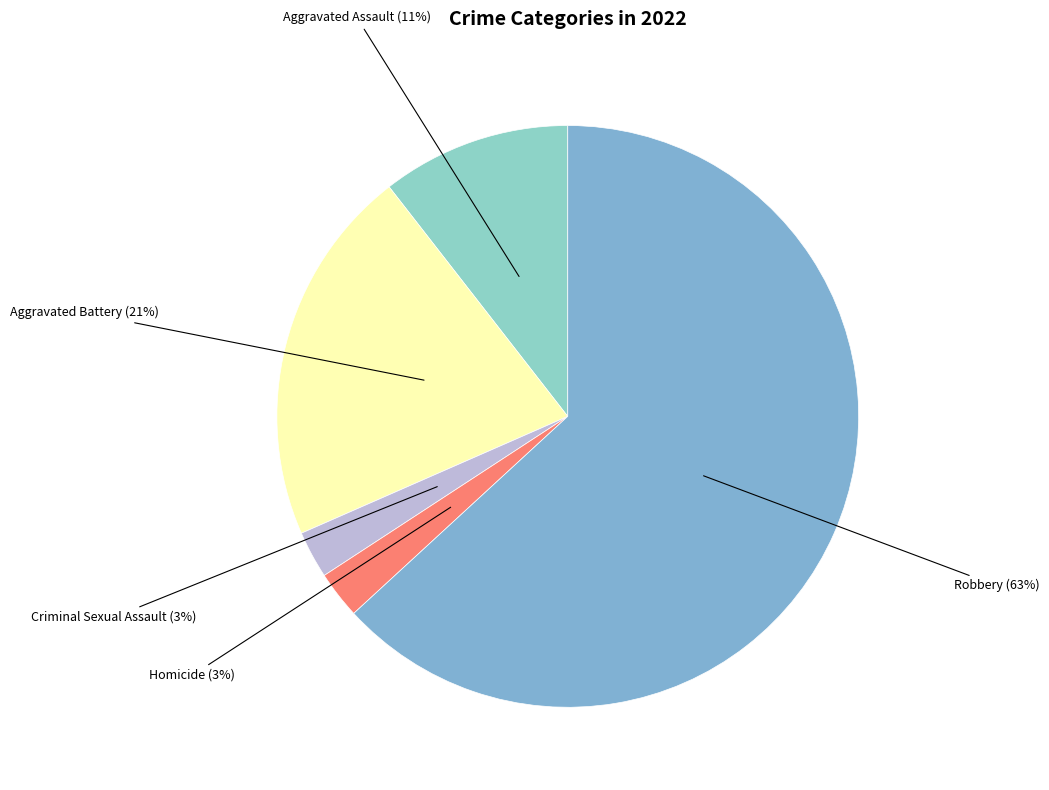

Which category has the biggest portion of the pie?

Robbery